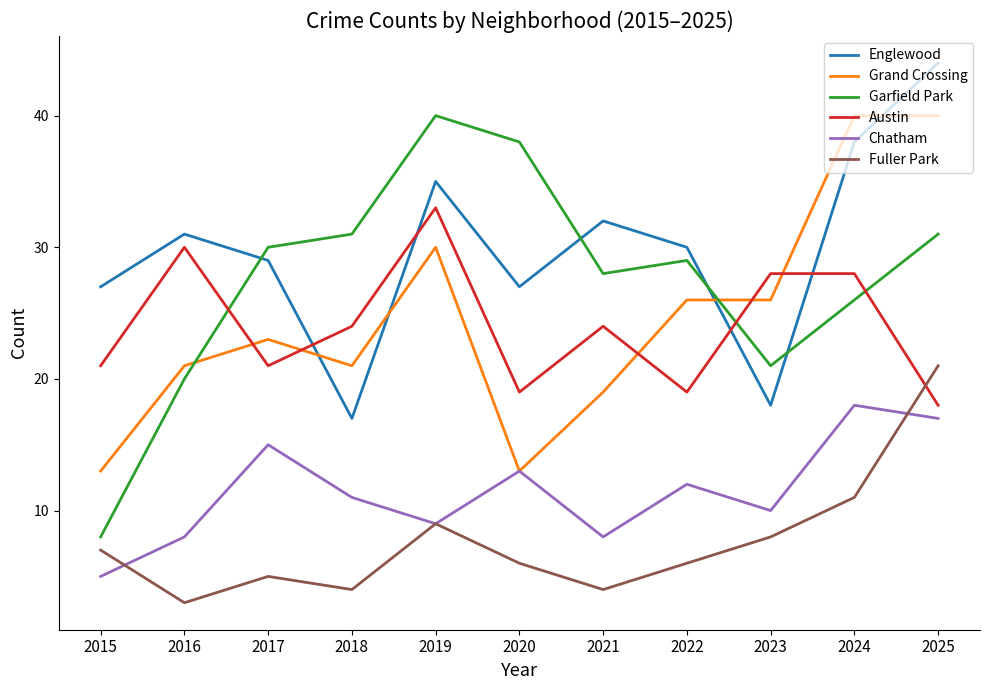

What is the difference between the maximum and second lowest values in the Chatham series?

10